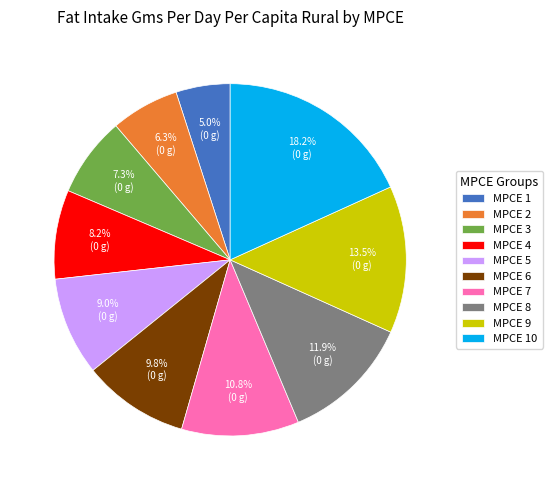

Is MPCE 2 the majority of the pie?

No